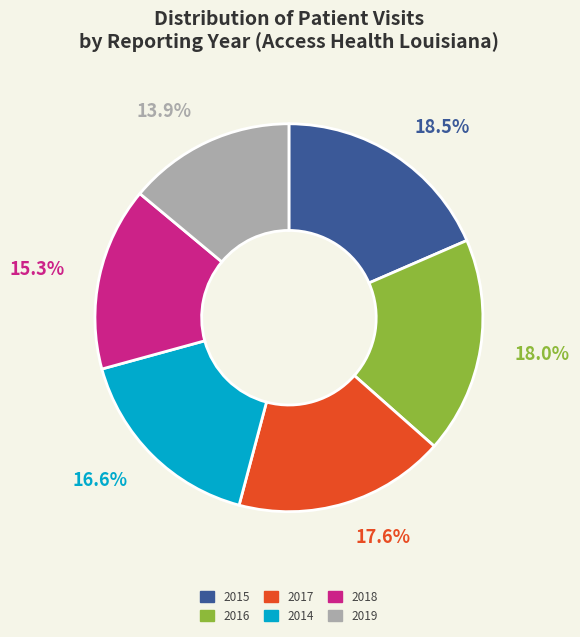

To the nearest percent, what is the average slice percentage?

17%